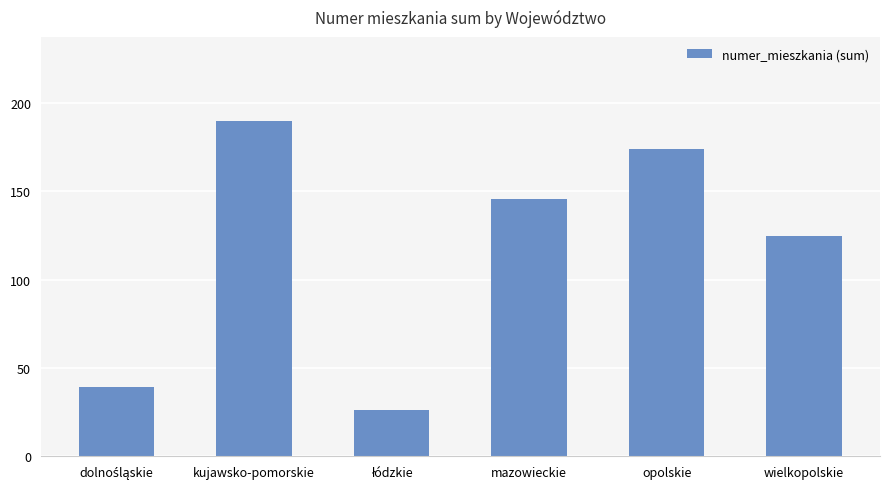

What is the sum of all values?

700